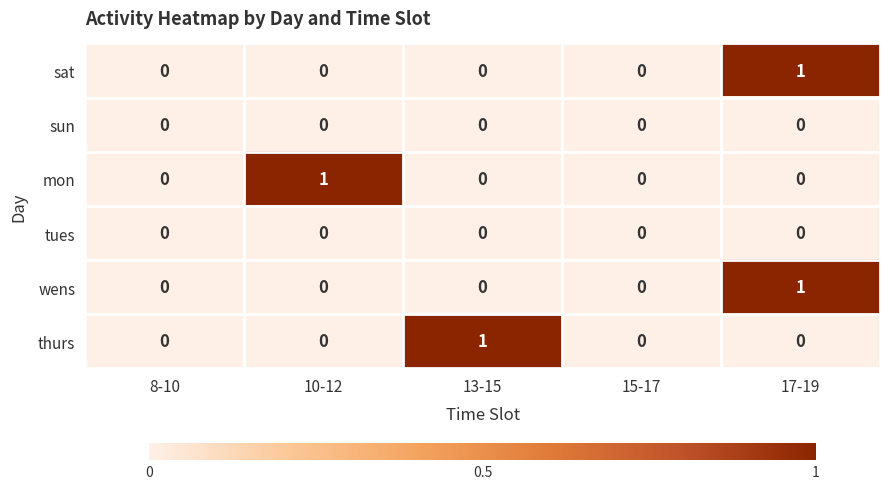

How many distinct data groups are displayed?

6